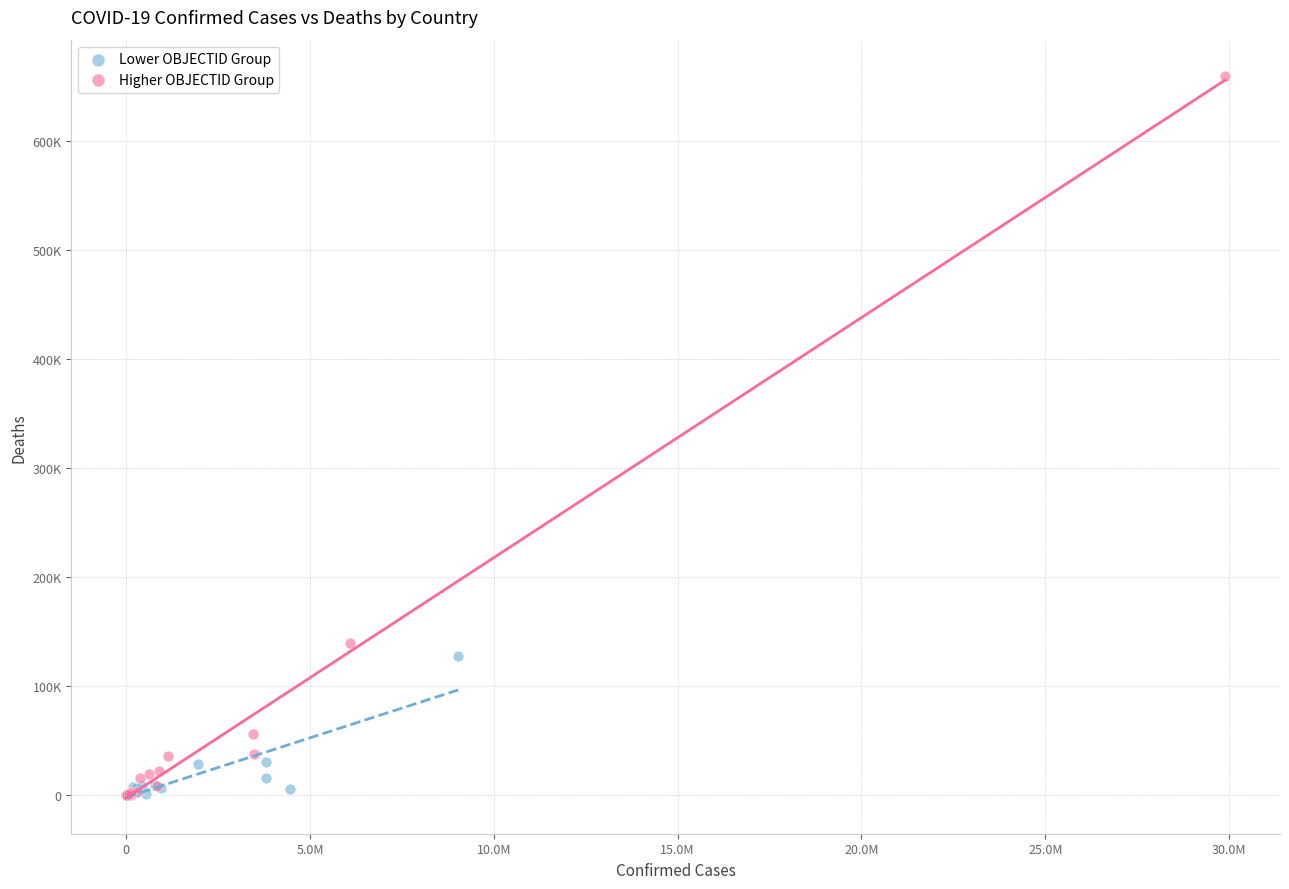

Which series reaches the maximum Y coordinate?

Higher OBJECTID Group